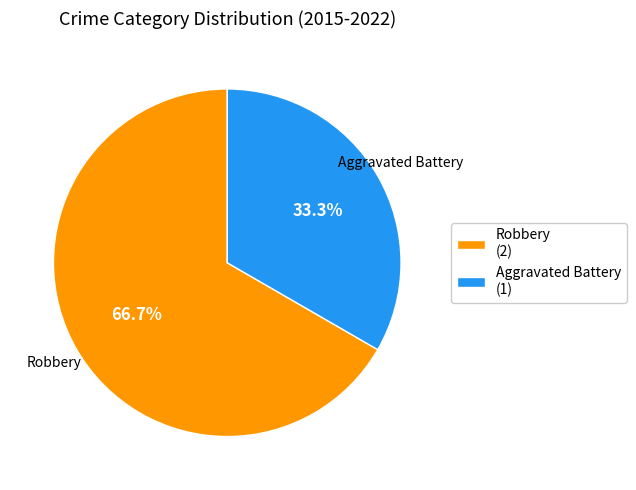

How many slices are in this pie chart?

2